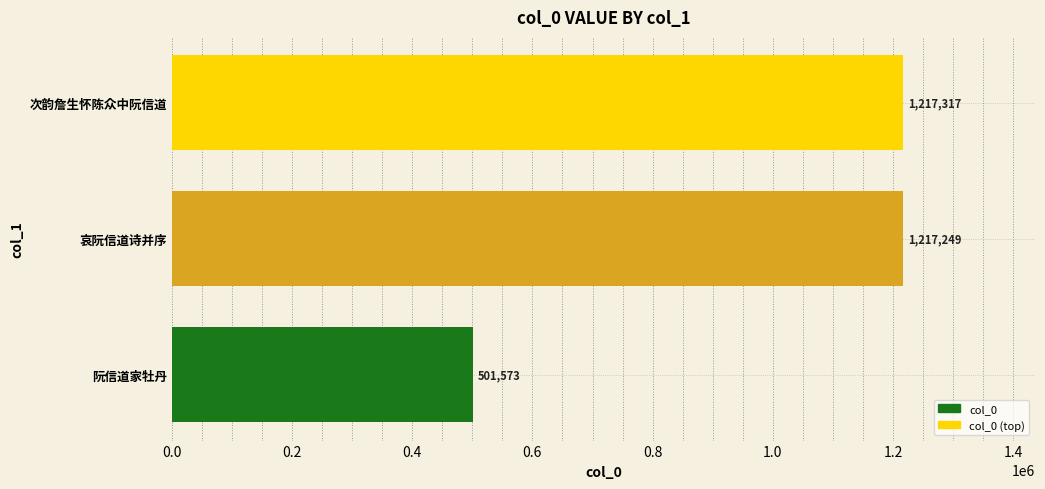

What is the greatest value displayed?

1217317